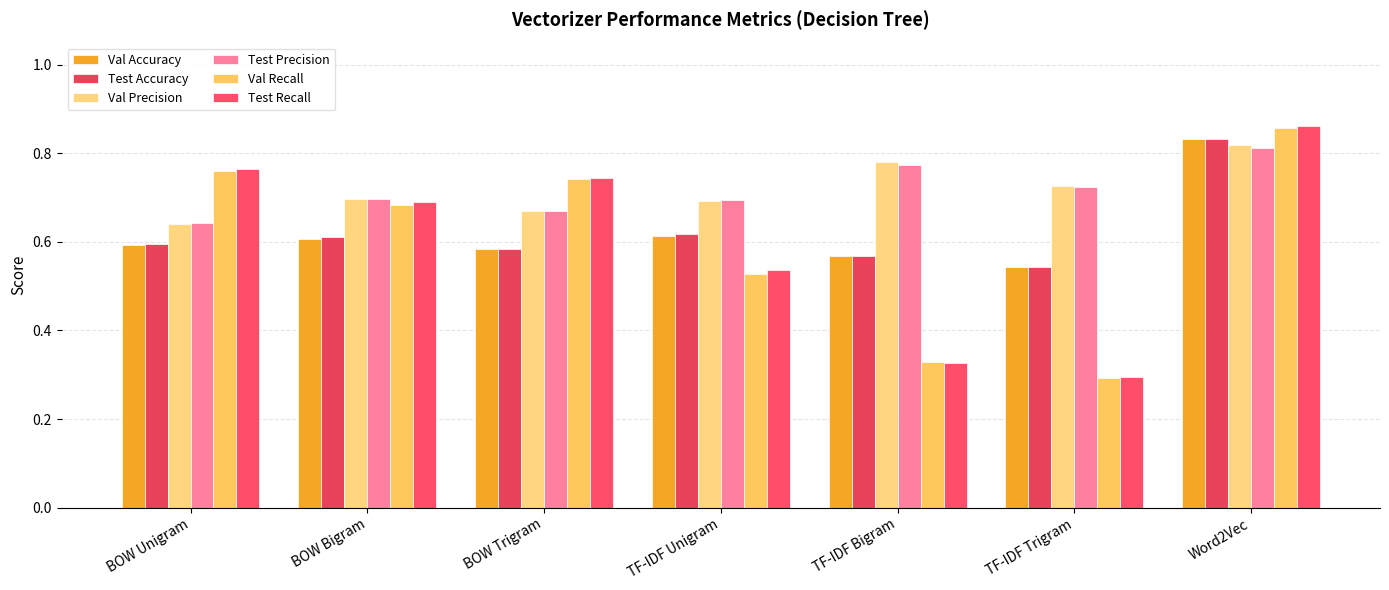

What is the label of the 4th bar from the left?

TF-IDF Unigram